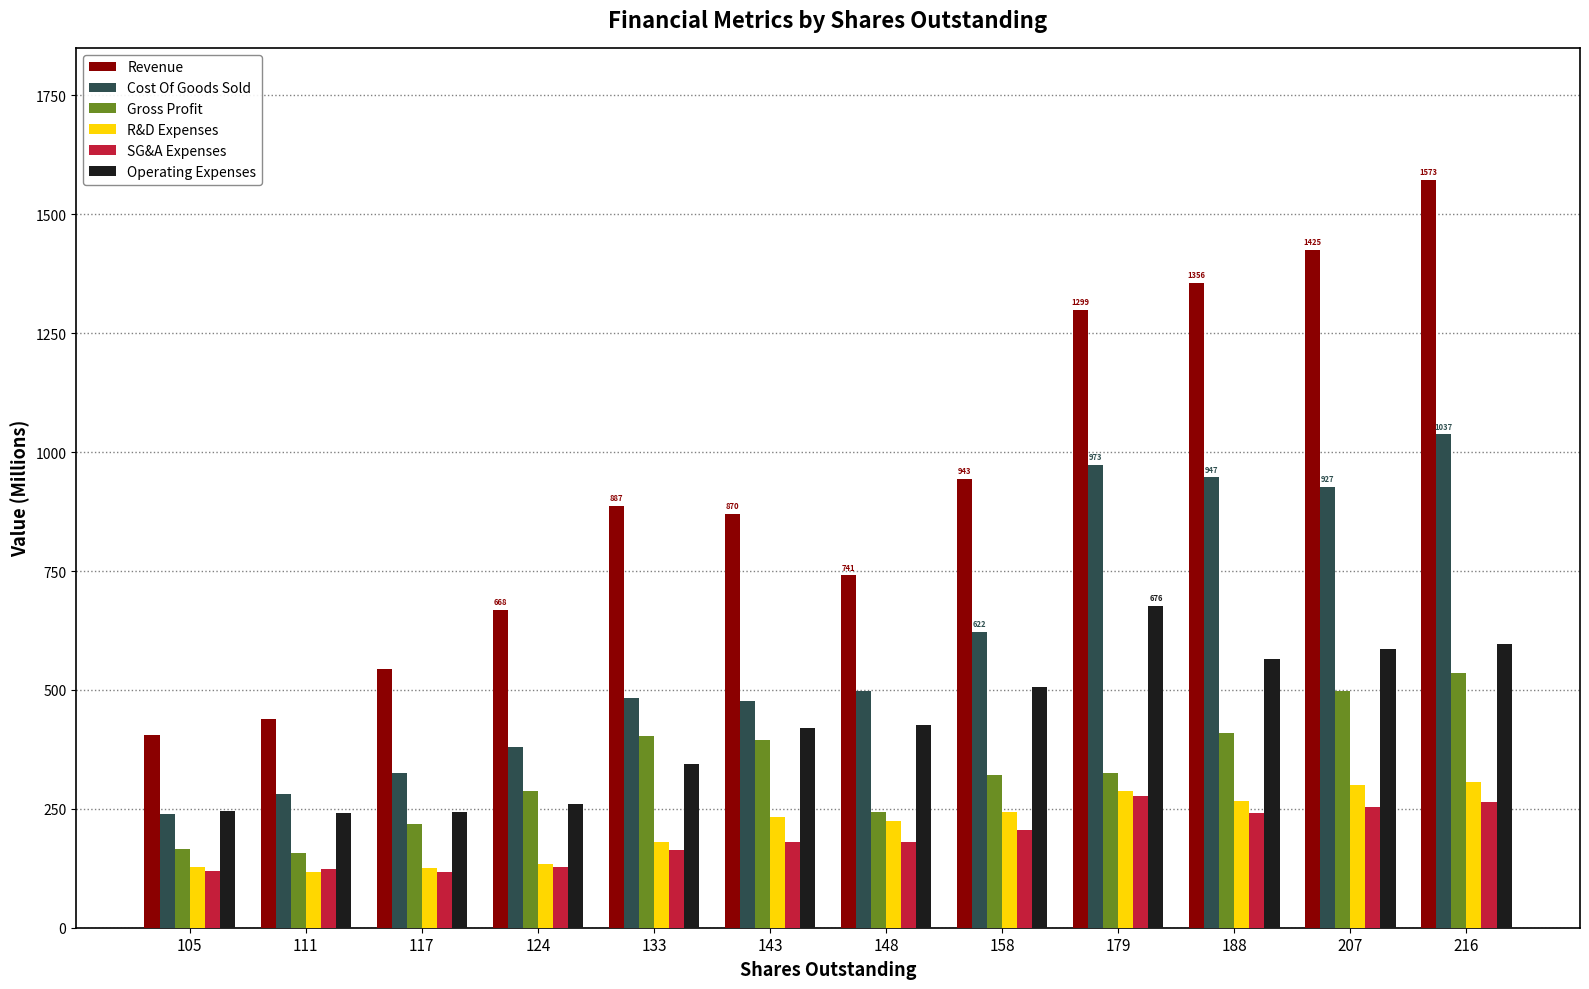

How many data points does each series have?

12